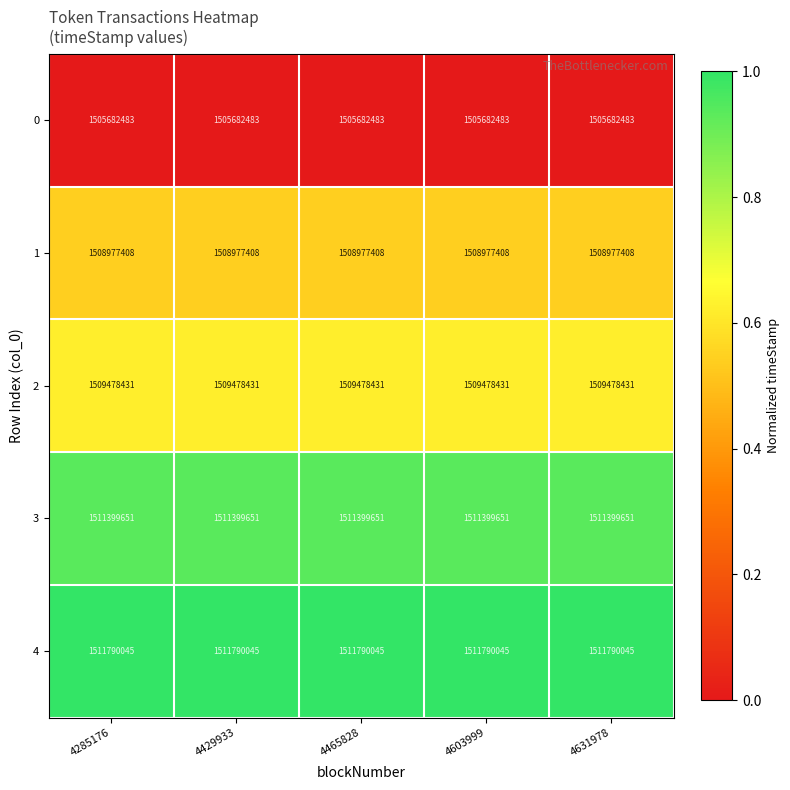

What is the total value across all series at 4631978?

7547328018